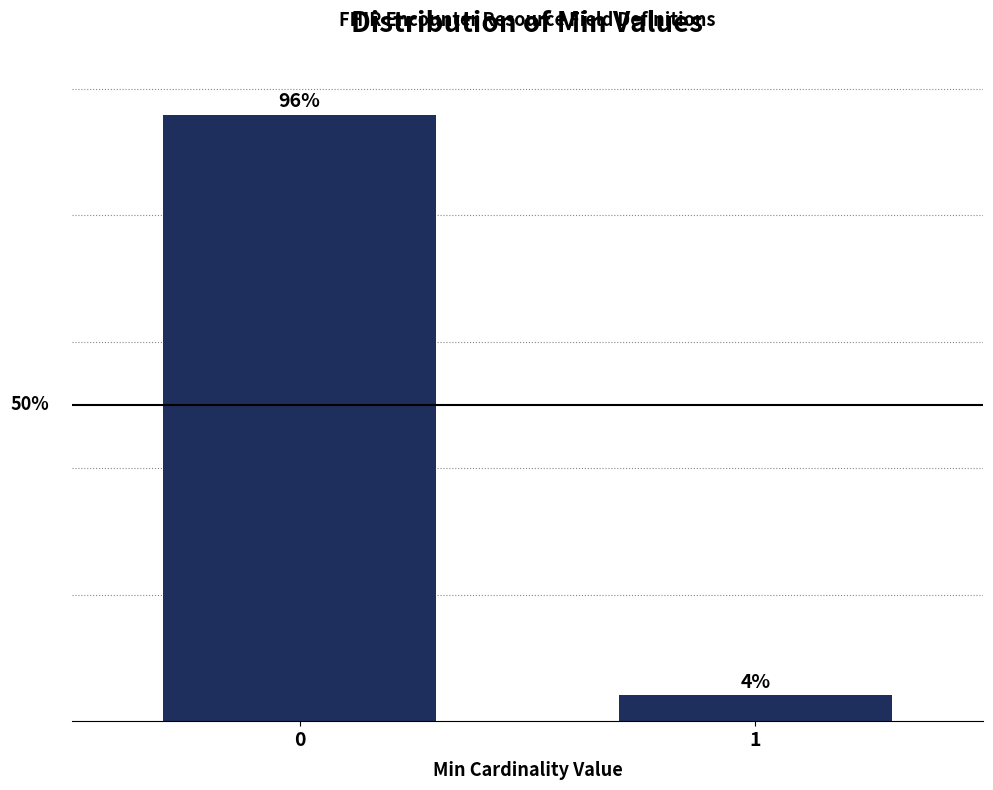

Does the chart contain any negative values?

No